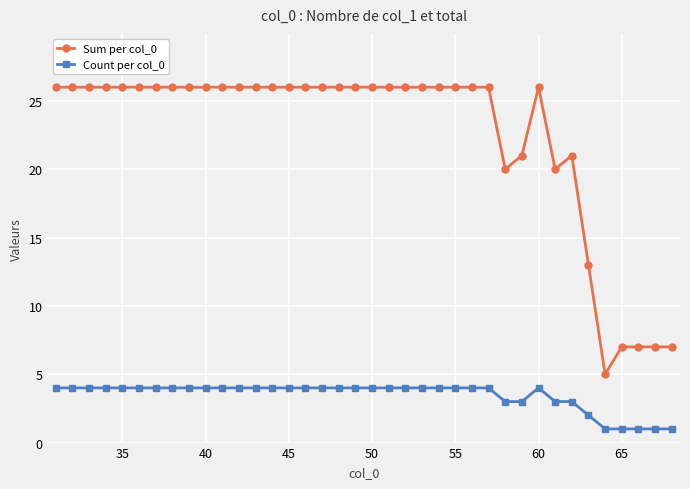

What is the sum of all Count per col_0 values?

131